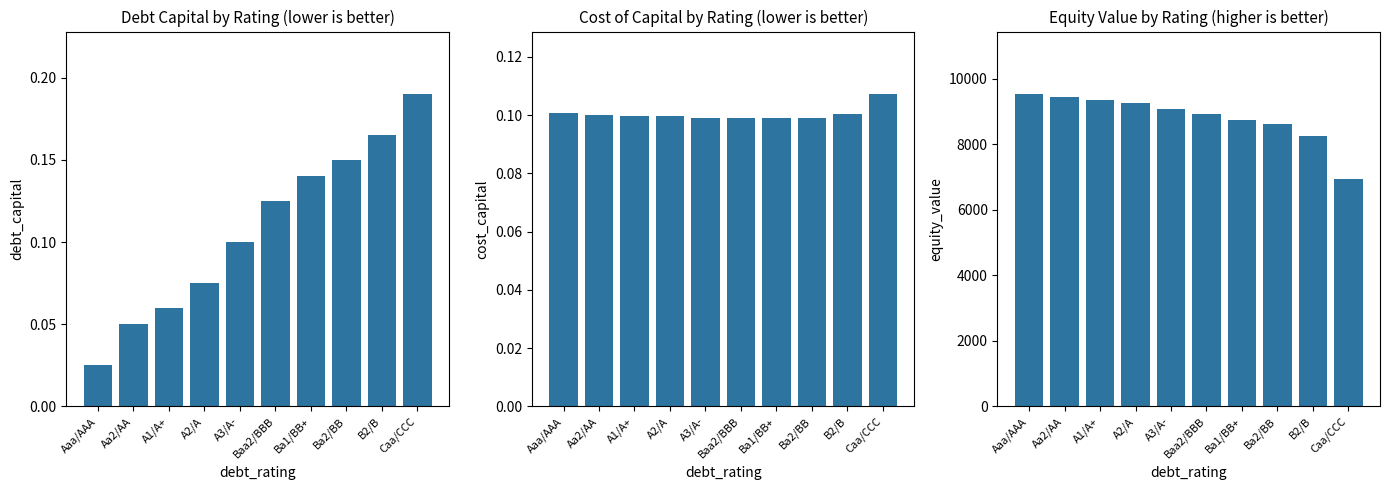

At how many categories does at least one series exceed 9201?

4